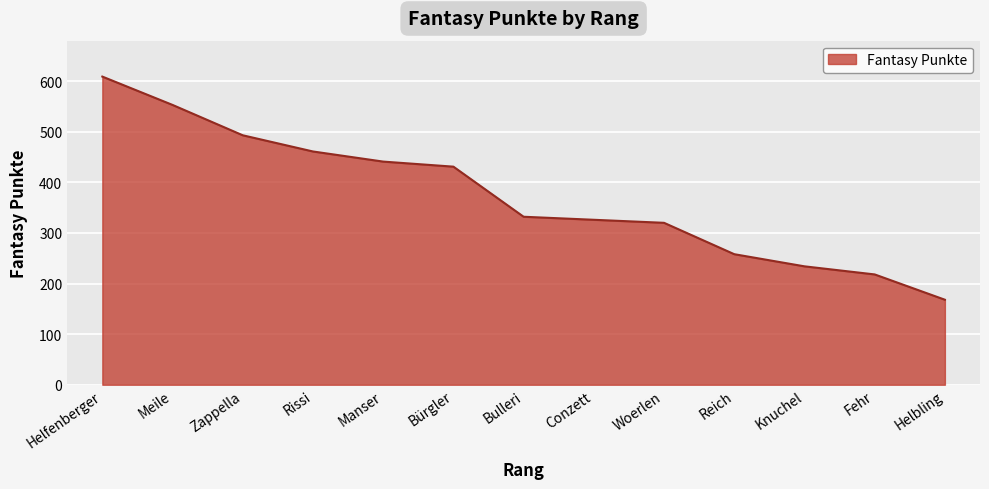

True or false: the data shows 461 at Rissi.

True